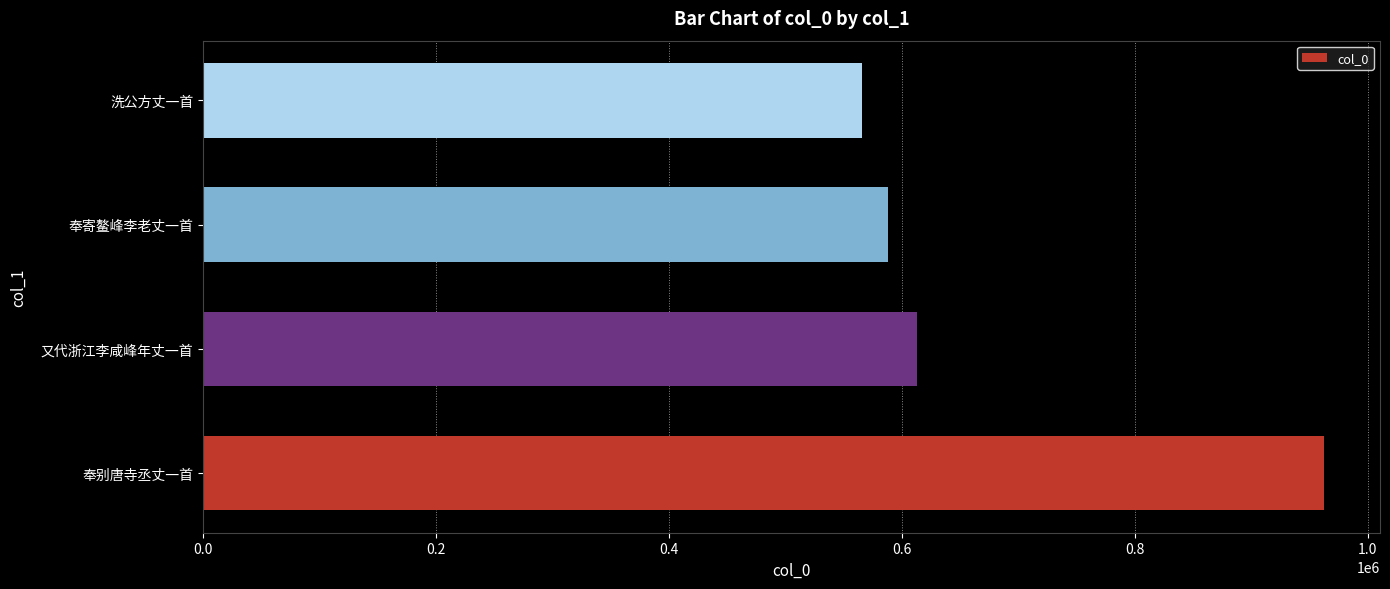

List the labels in order of value, smallest first.

洗公方丈一首, 奉寄鳌峰李老丈一首, 又代浙江李咸峰年丈一首, 奉别唐寺丞丈一首